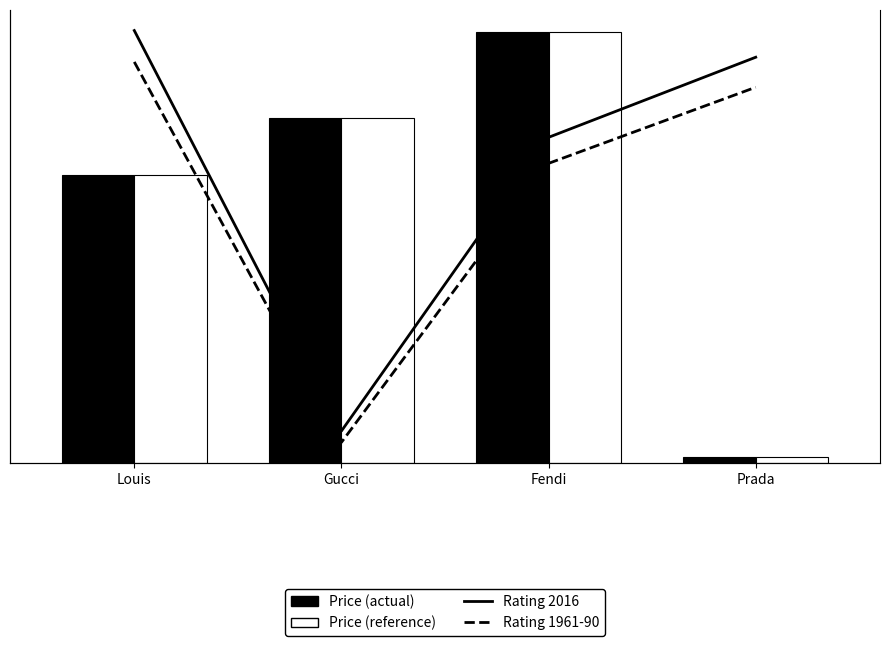

What is the total value across all series at Fendi?

30016.6